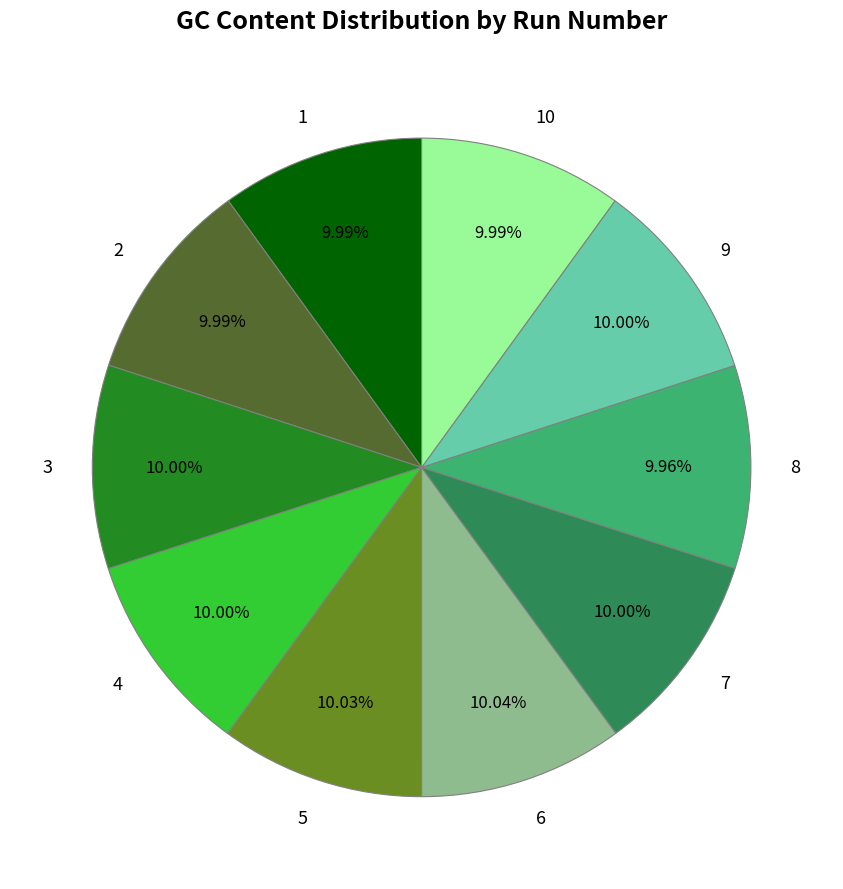

How many segments does this pie chart have?

10